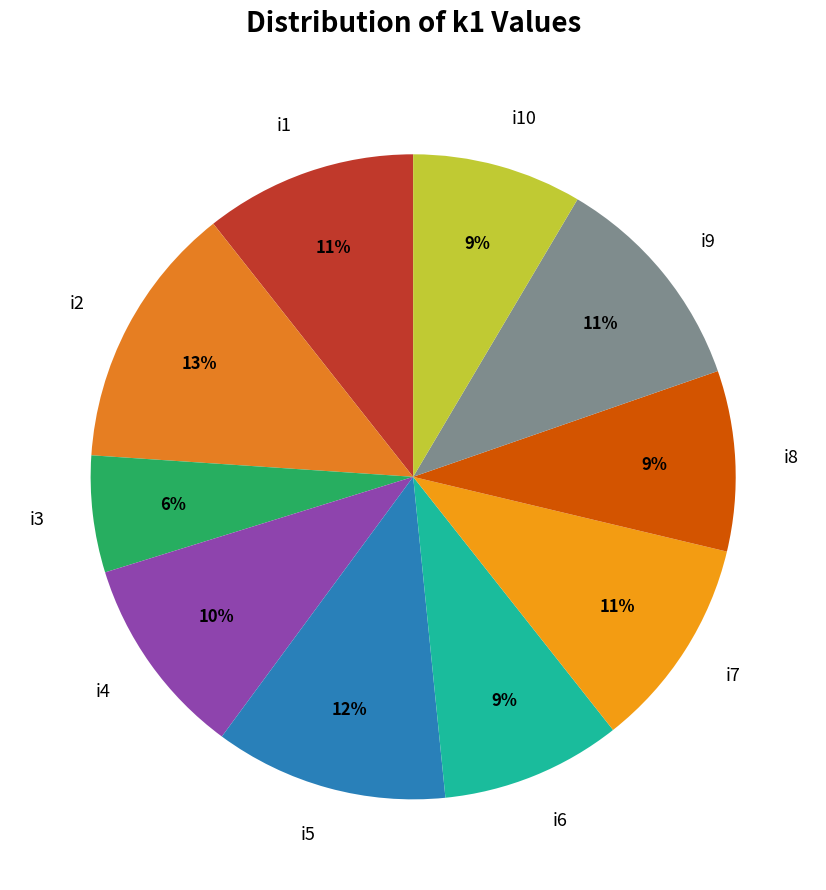

Is i4 the majority of the pie?

No